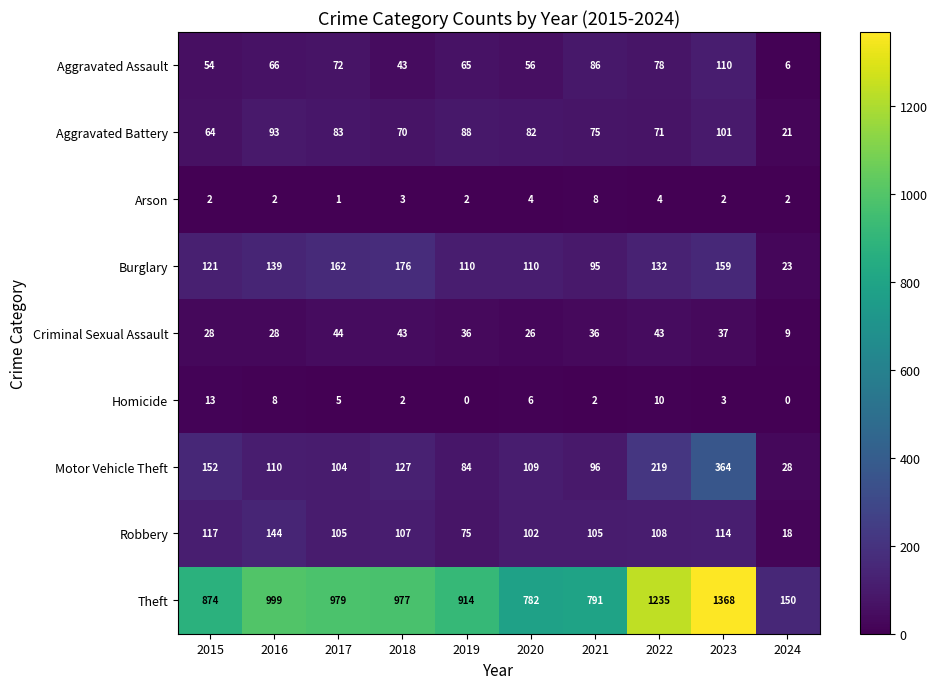

List the labels in order of Motor Vehicle Theft value, largest first.

2023, 2022, 2015, 2018, 2016, 2020, 2017, 2021, 2019, 2024